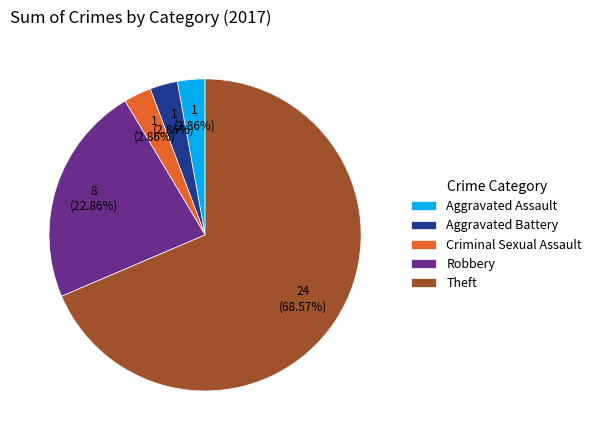

Which category accounts for the majority?

Theft